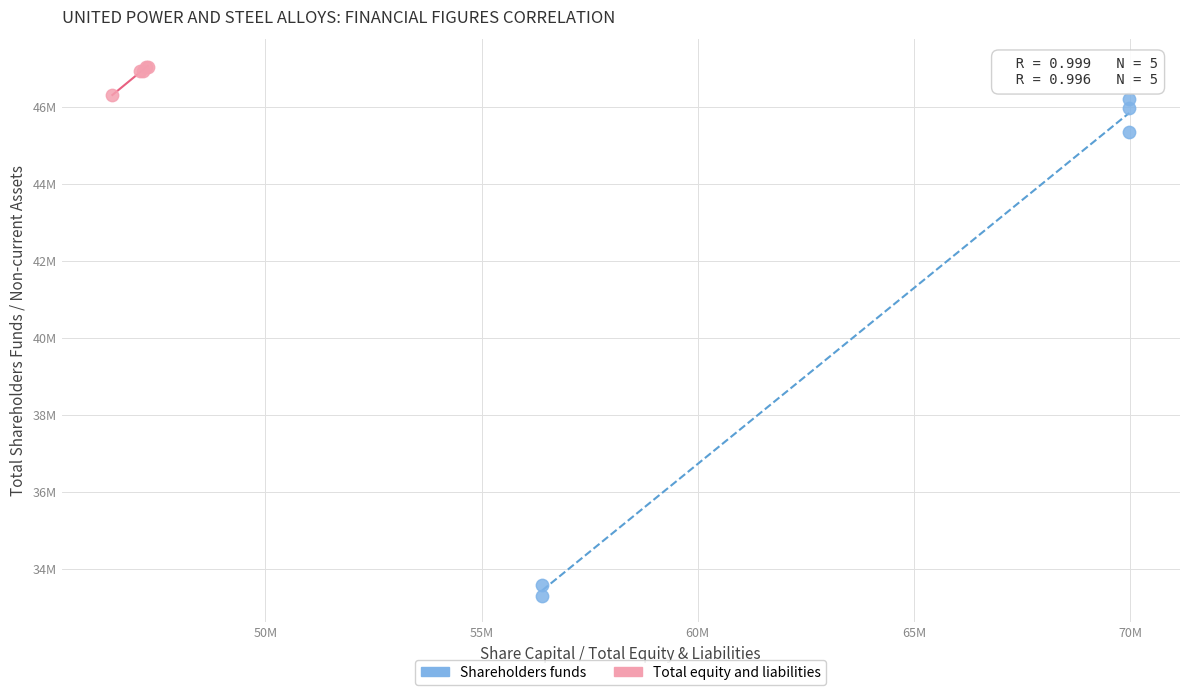

Which series has the largest Y range (max minus min)?

Shareholders funds